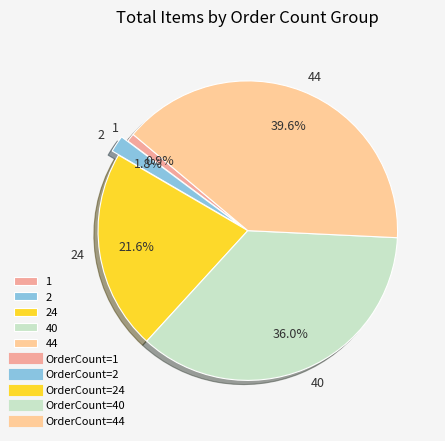

Is there any slice that represents more than half of the pie?

No